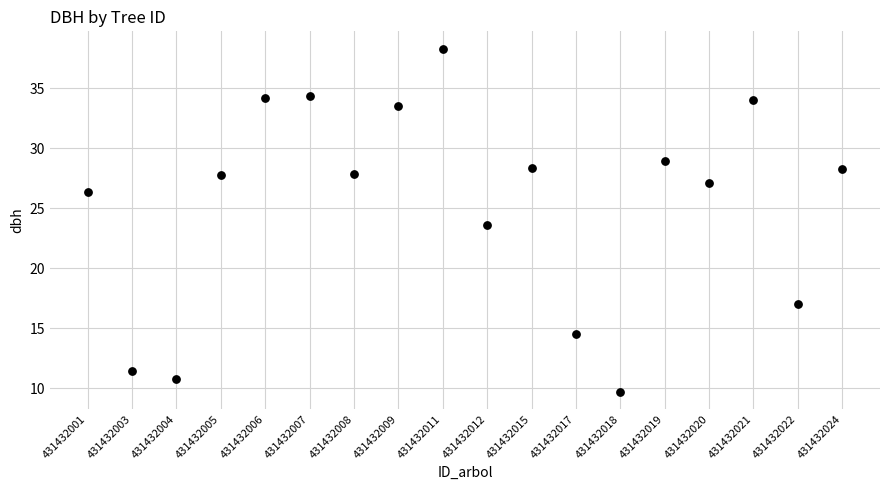

What is the range of Y values (max minus min)?

28.6